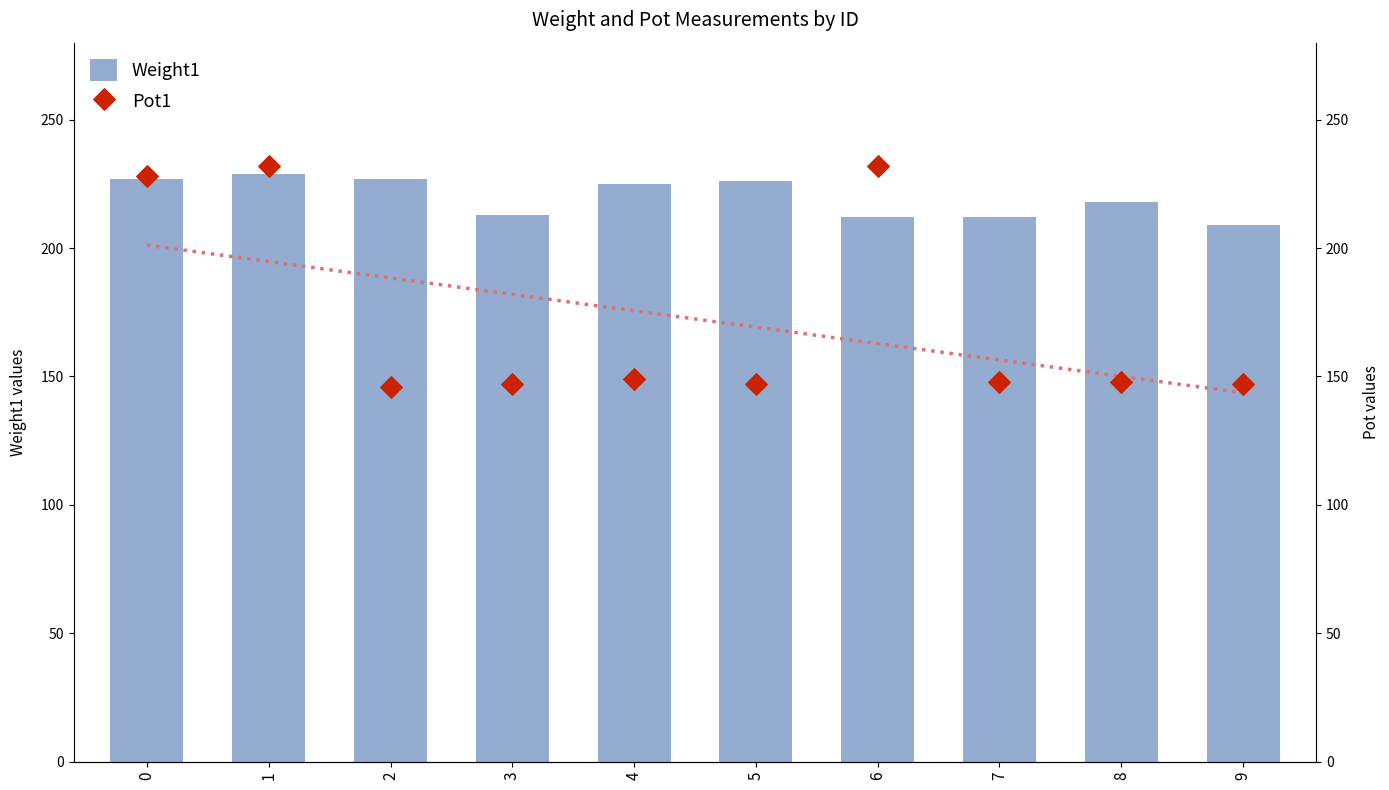

What are all the series names shown in the legend?

Weight1, Pot1